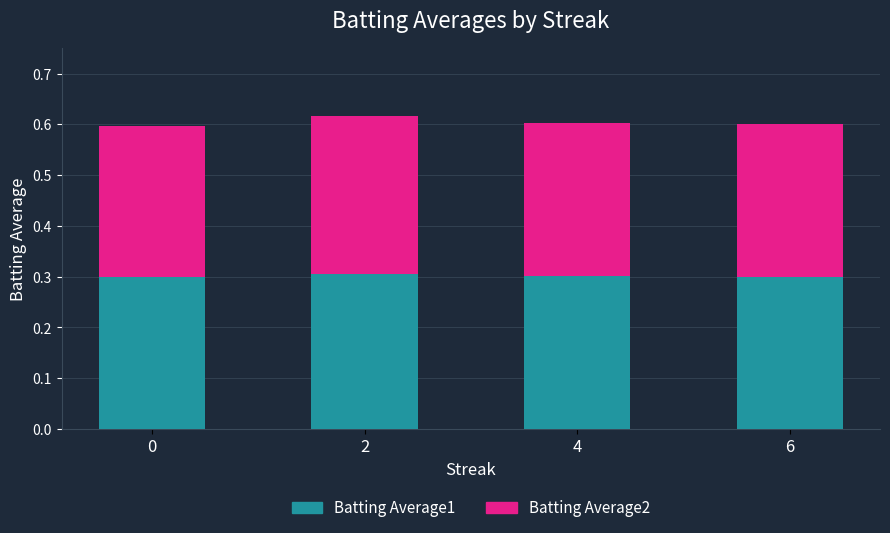

The Batting Average1 series shows 0.3 at 4. True or false?

True